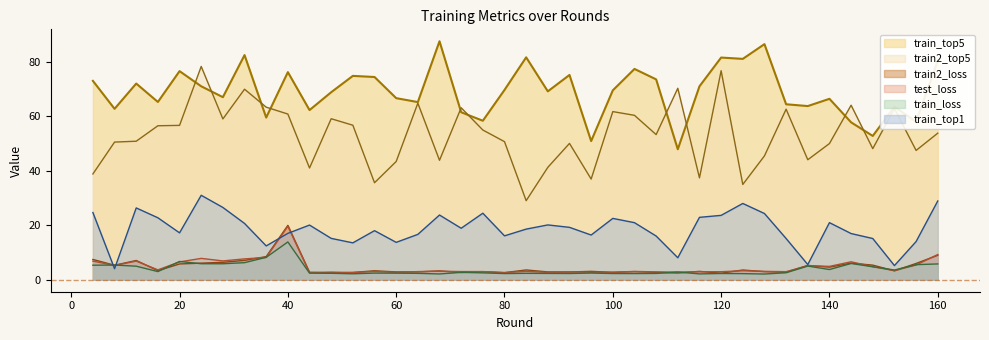

What is the value of the train2_loss point at the 30th from the left?

2.4